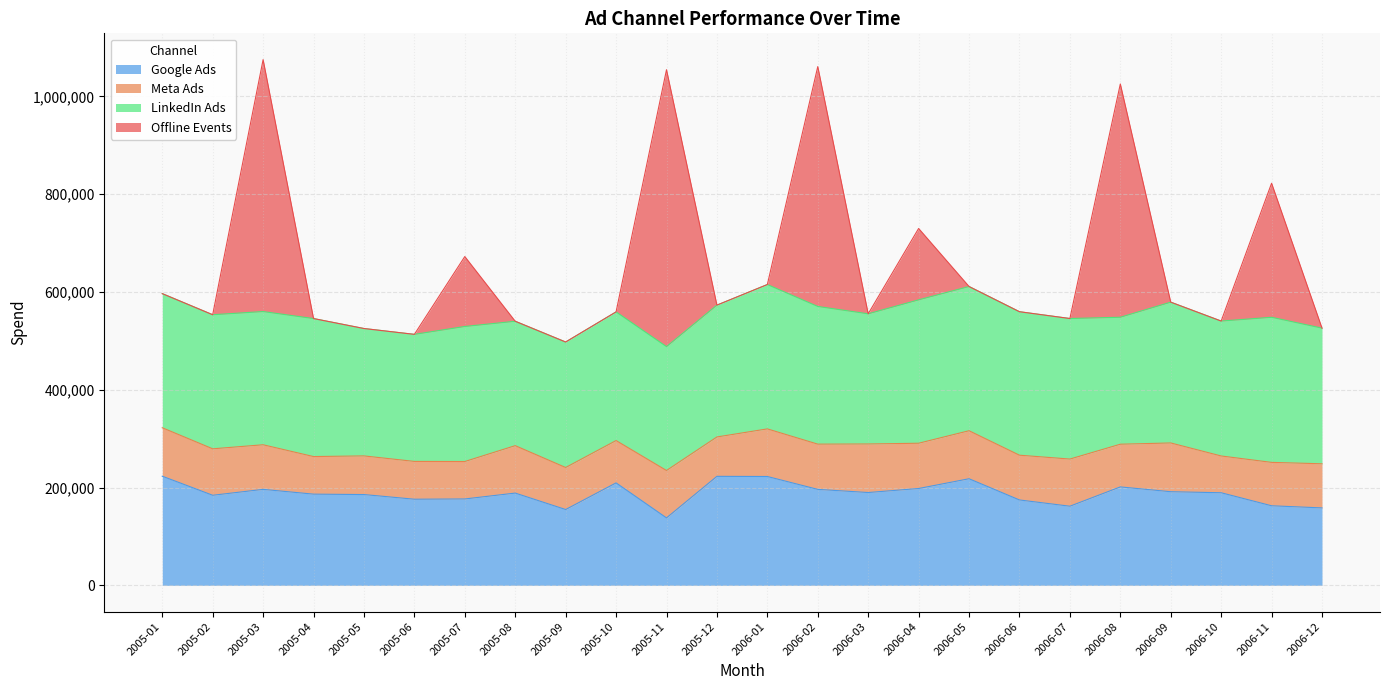

What is the minimum value for Google Ads?

138008